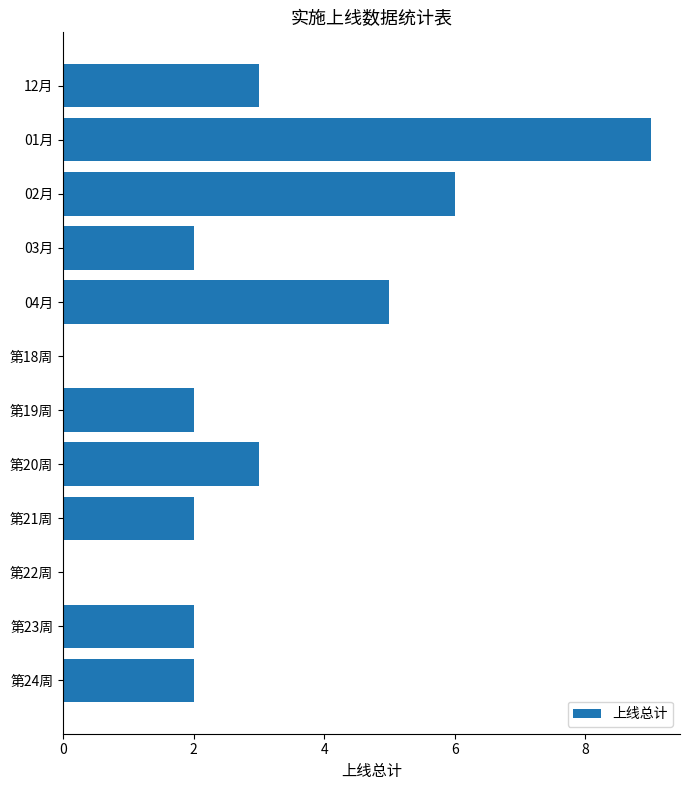

Approximately how many times larger is the value at 第19周 compared to 03月?

1.0